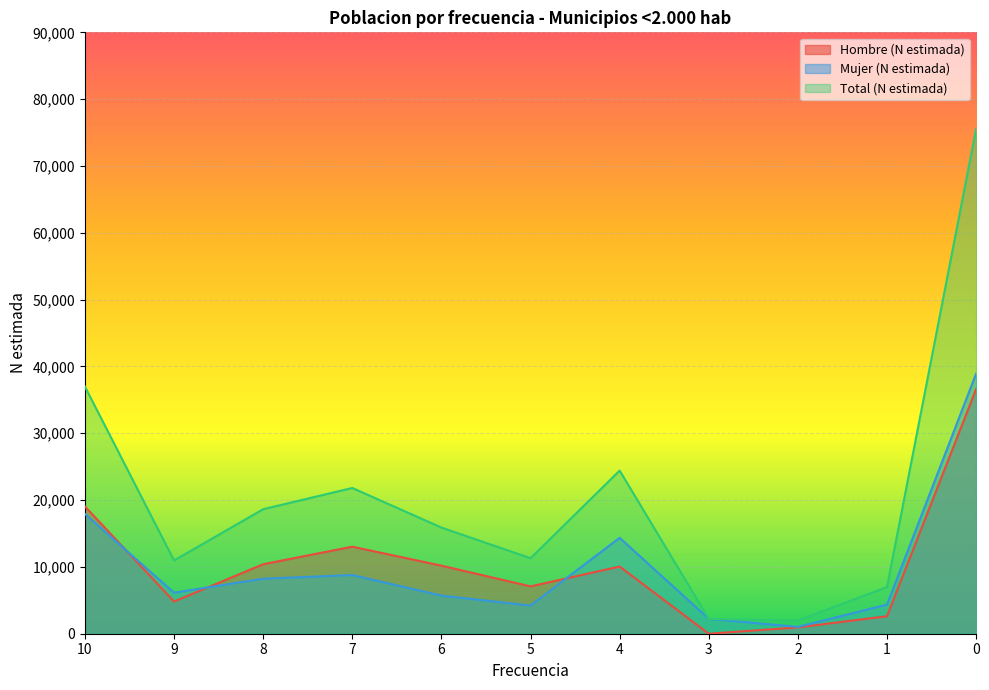

What is the sum of all Hombre (N estimada) values?

114800